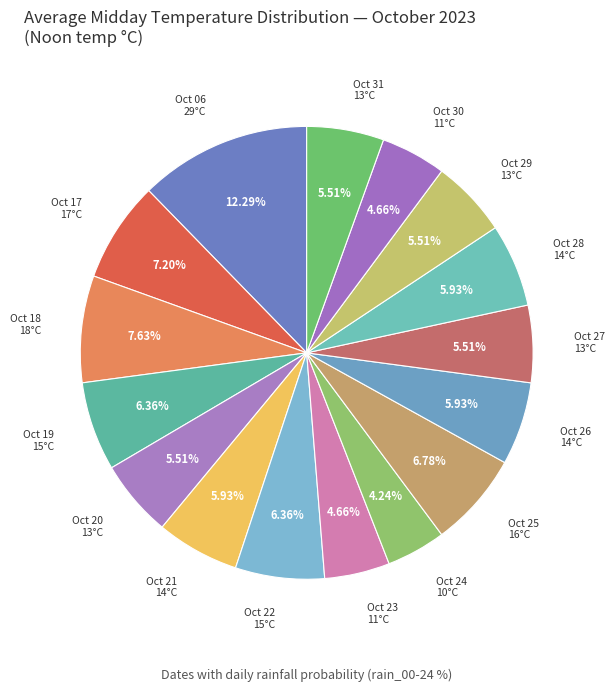

How many segments does this pie chart have?

16